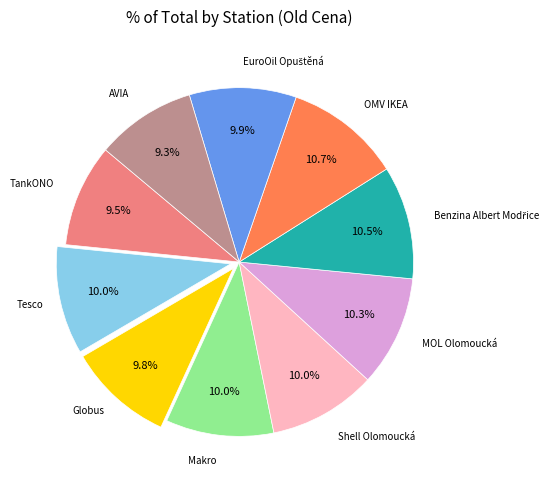

Is there any slice that represents more than half of the pie?

No